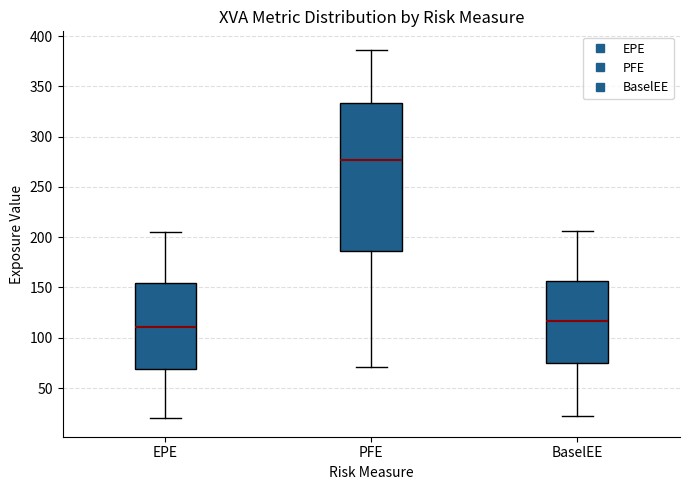

Where does the upper whisker of the box for PFE end on the y-axis? The values are not printed on the chart, so give them approximately, as read against the axis.

385